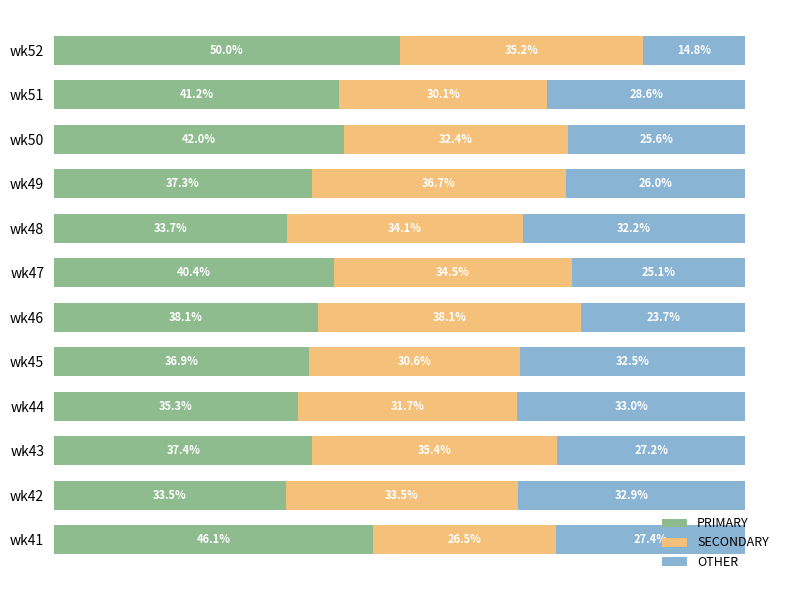

What are all the series names shown in the legend?

PRIMARY, SECONDARY, OTHER